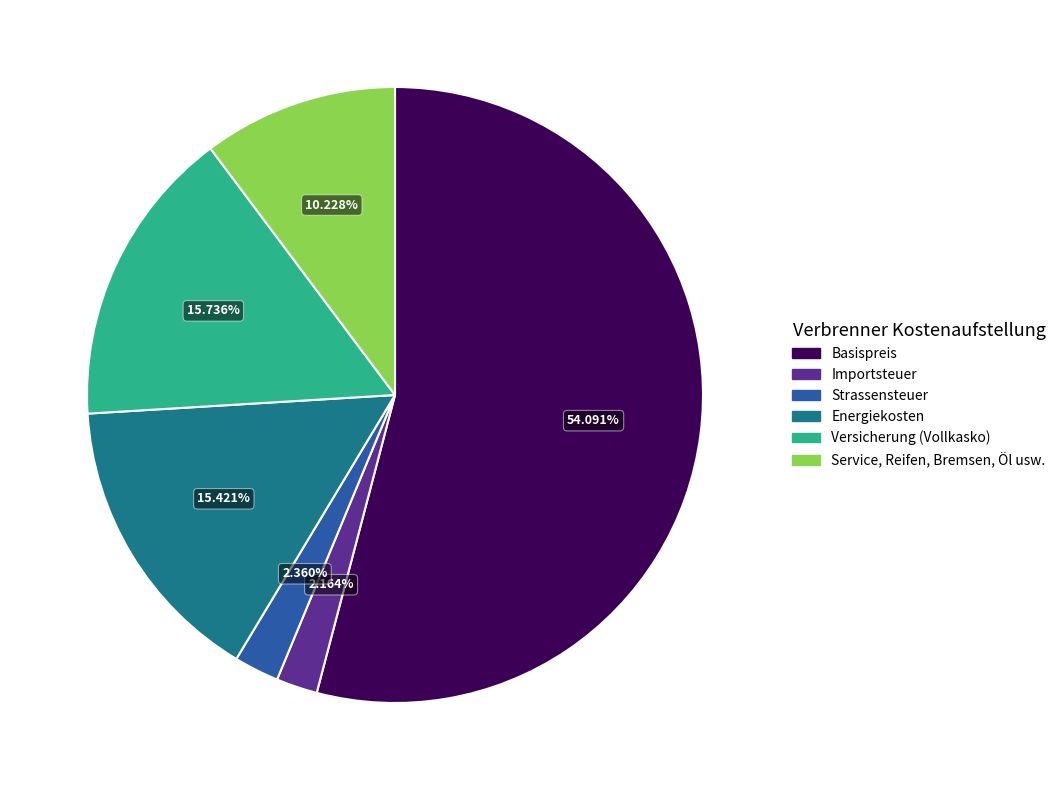

Which category has the biggest portion of the pie?

Basispreis